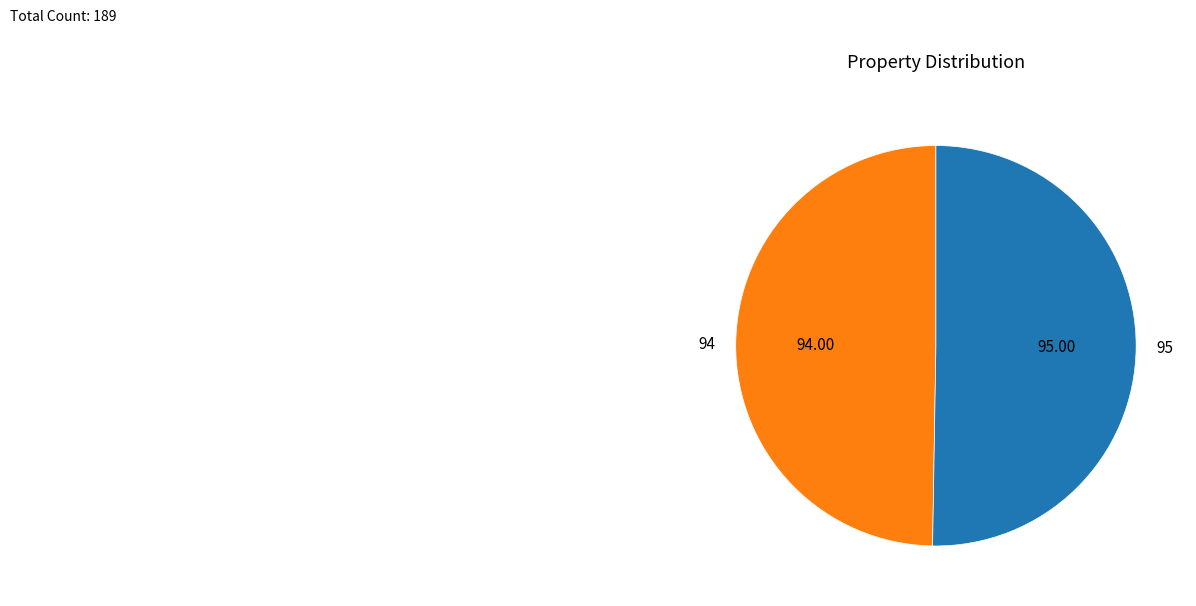

Combined, do 94 and 95 account for over 50%?

Yes